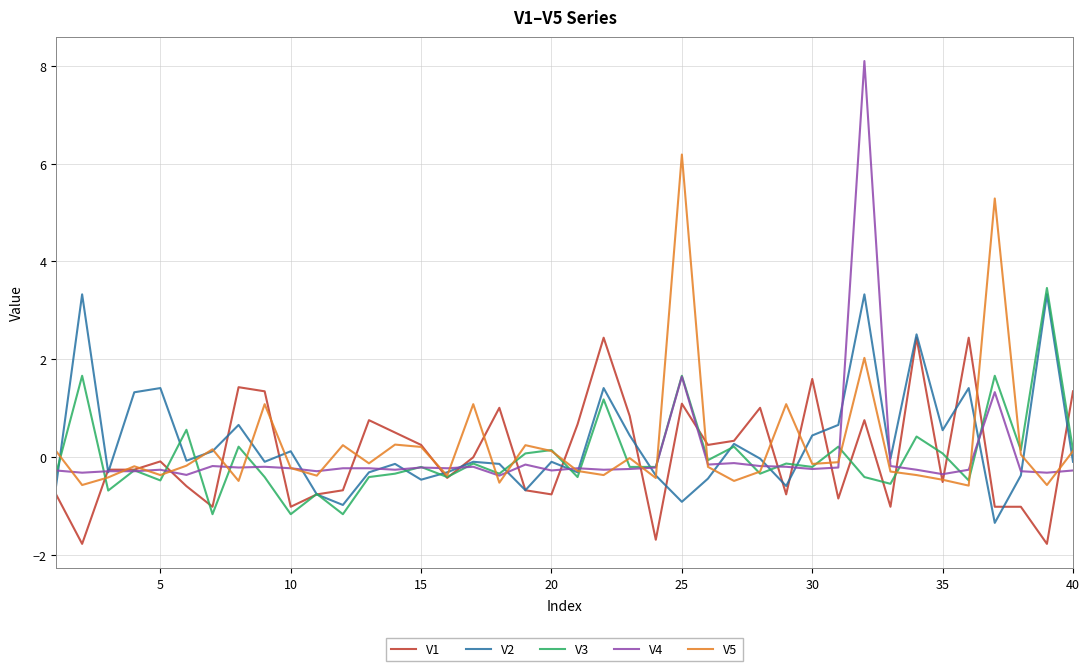

What is the smallest value displayed?

-1.8